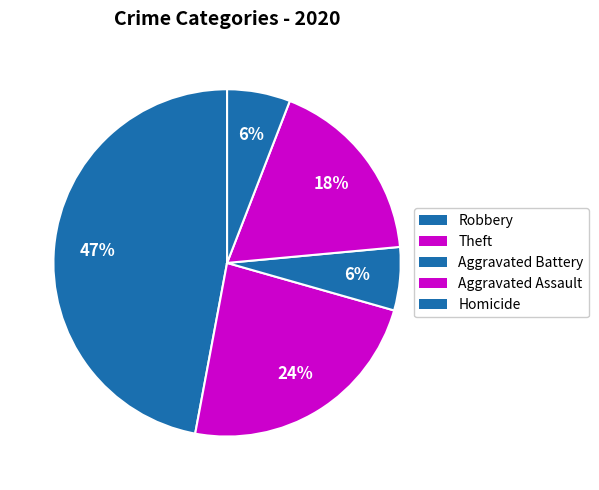

How many slices are in this pie chart?

5